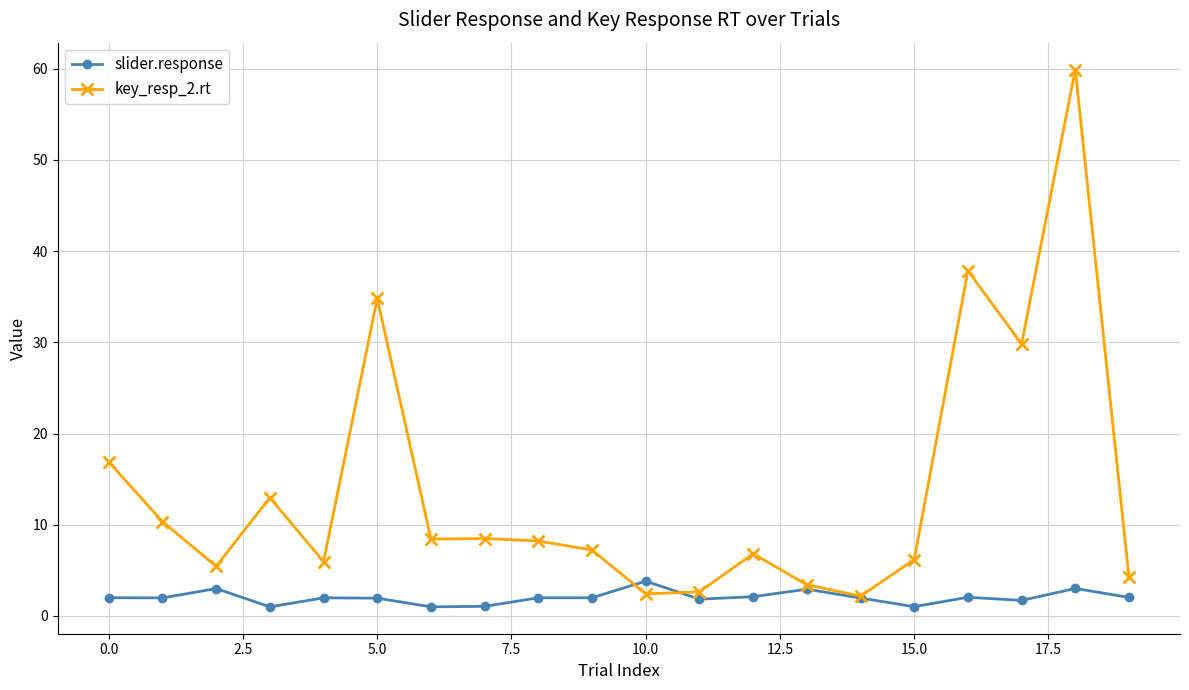

Which series has the widest spread of values?

key_resp_2.rt